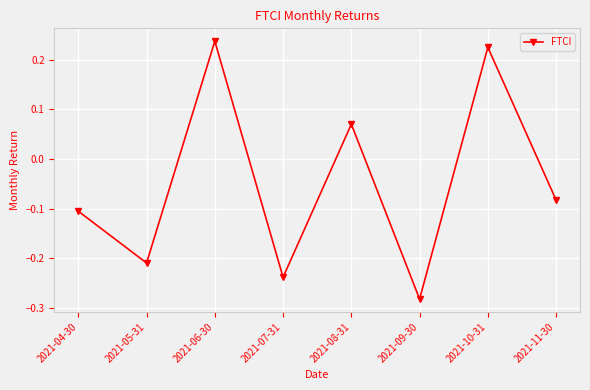

What is the change in value from 2021-05-31 to 2021-11-30?

+0.1